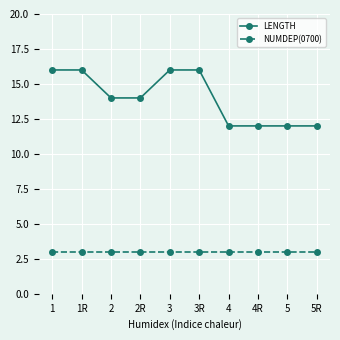

What is the minimum value shown in the chart?

3